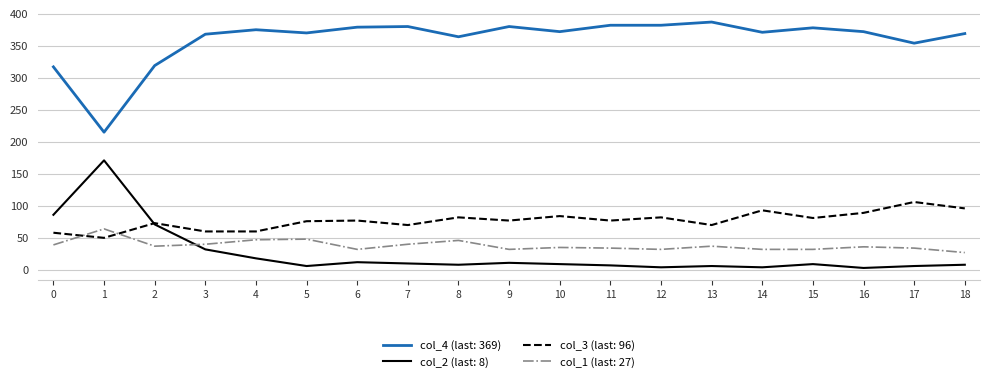

Rank the series by their maximum value, from lowest to highest.

col_1 (last: 27), col_3 (last: 96), col_2 (last: 8), col_4 (last: 369)